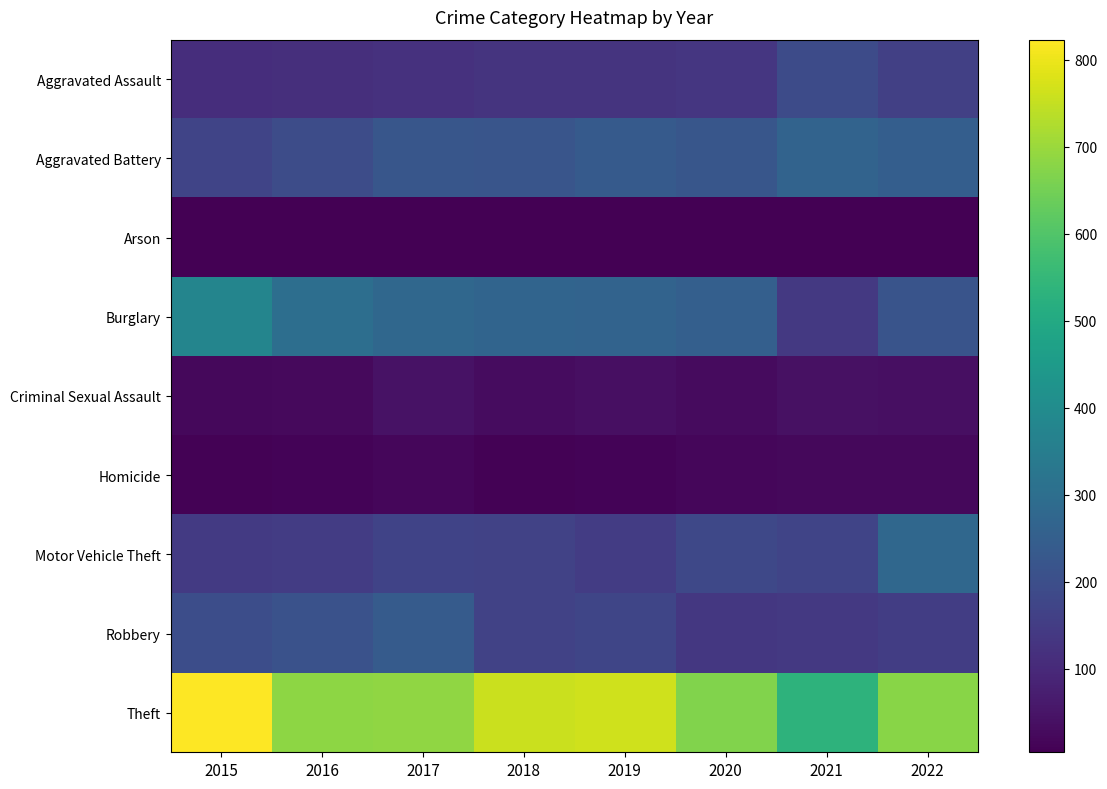

What is the smallest value displayed?

4